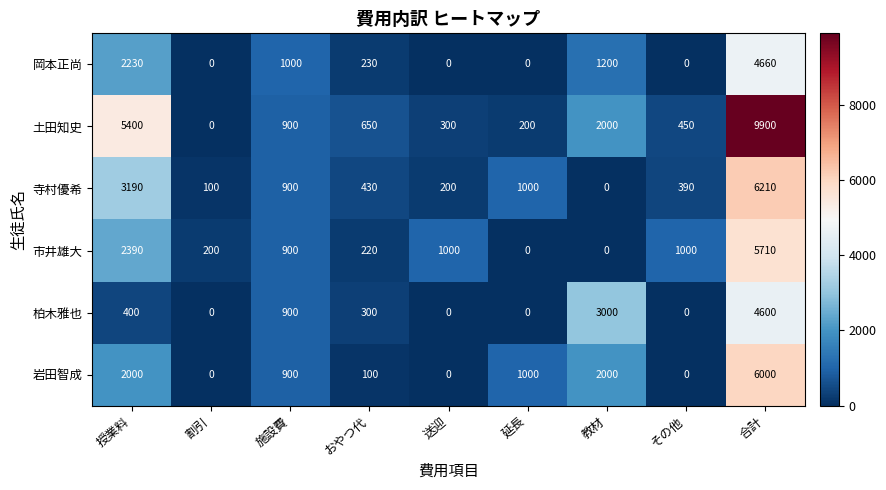

At which category is the sum across all series the highest?

合計